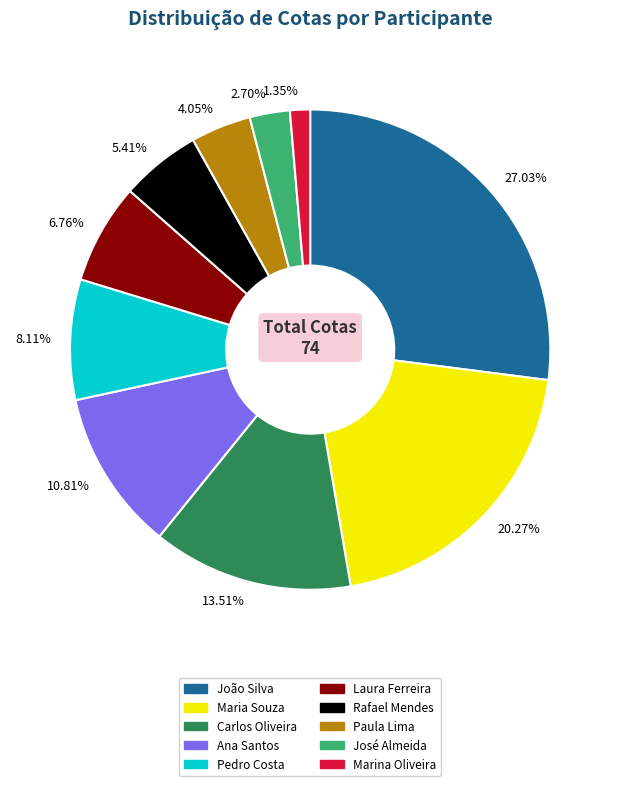

To the nearest percent, what is the average slice percentage?

10%